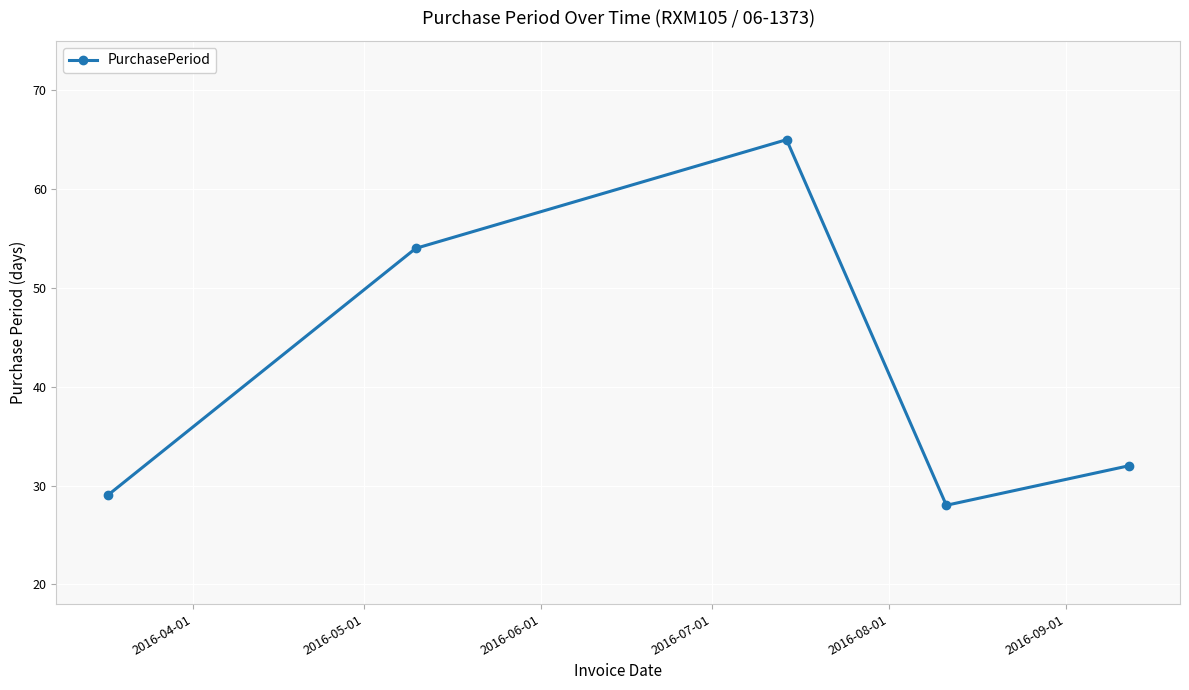

Is this an area chart (filled region under the line)?

No